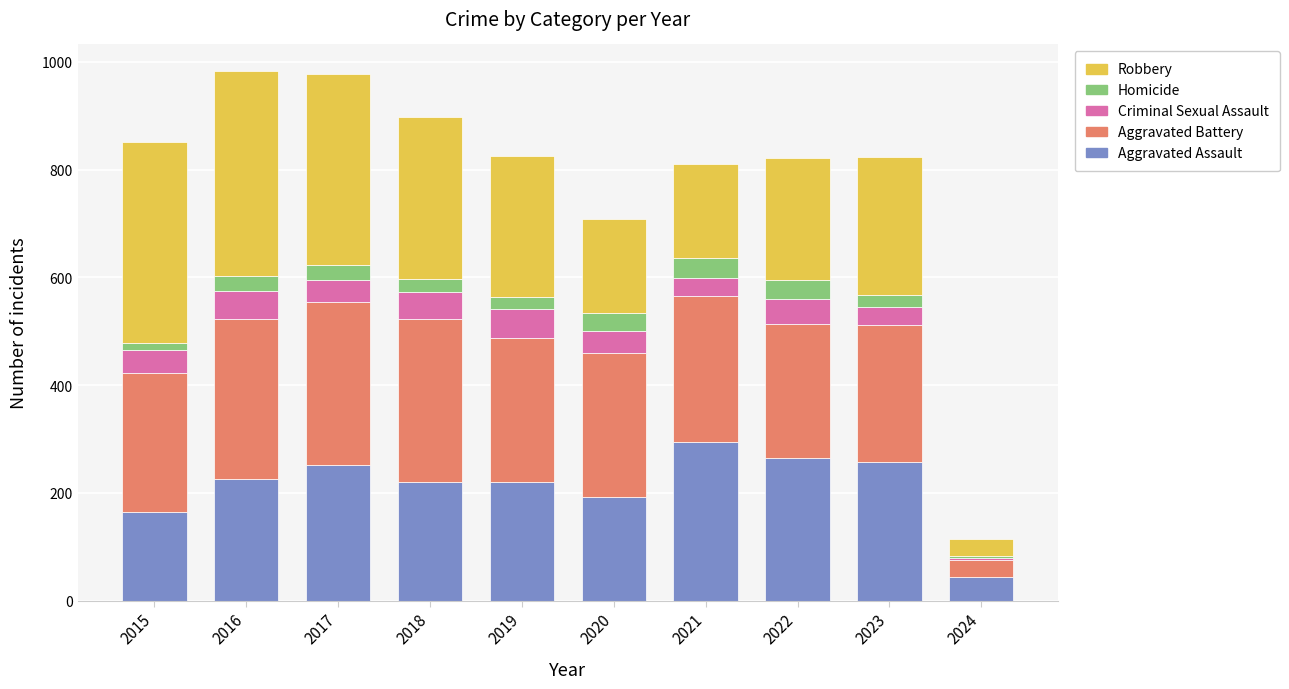

True or false: Aggravated Assault has a value of 369 at 2023.

False